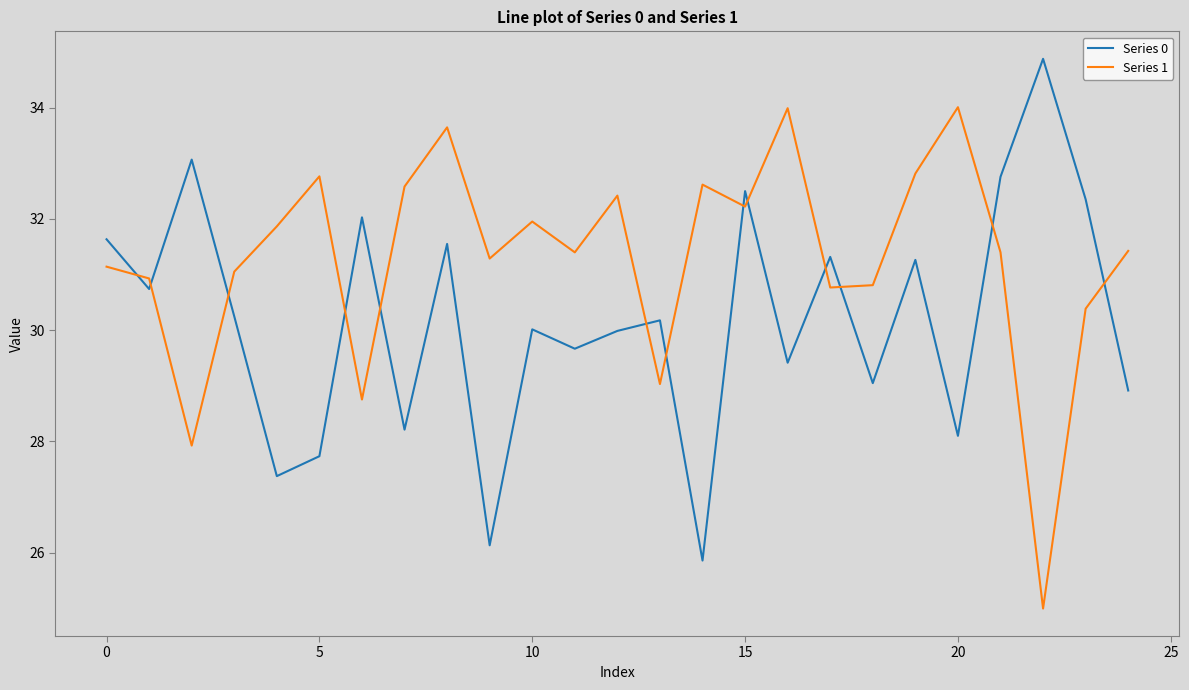

What is the average value of the Series 0 series?

30.2